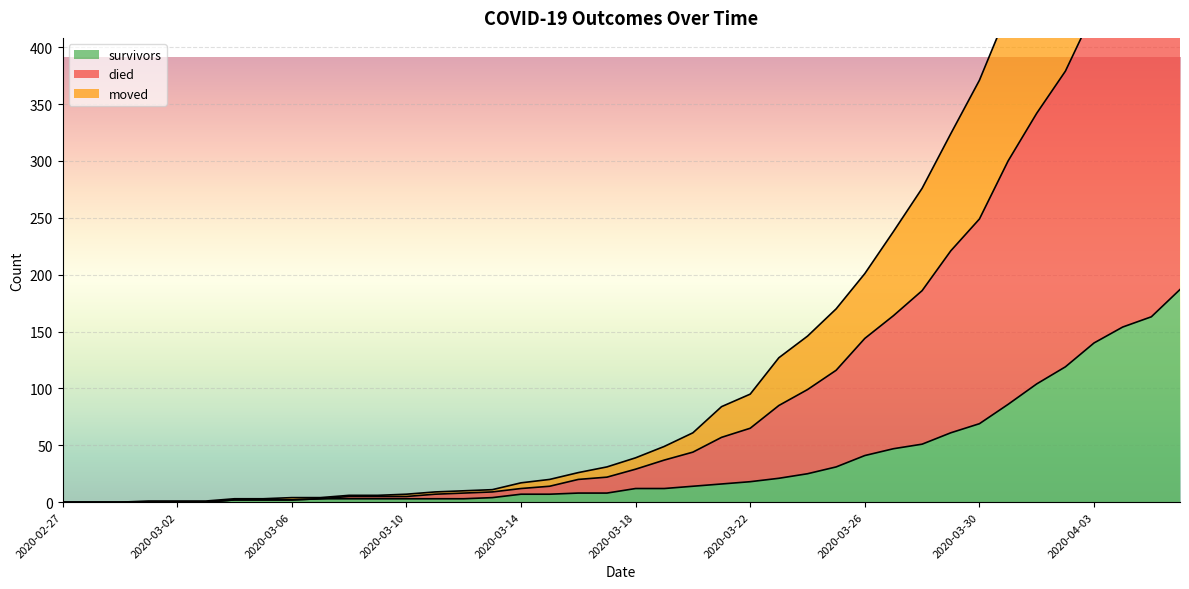

Is it true that survivors equals 41 at 2020-03-26?

True